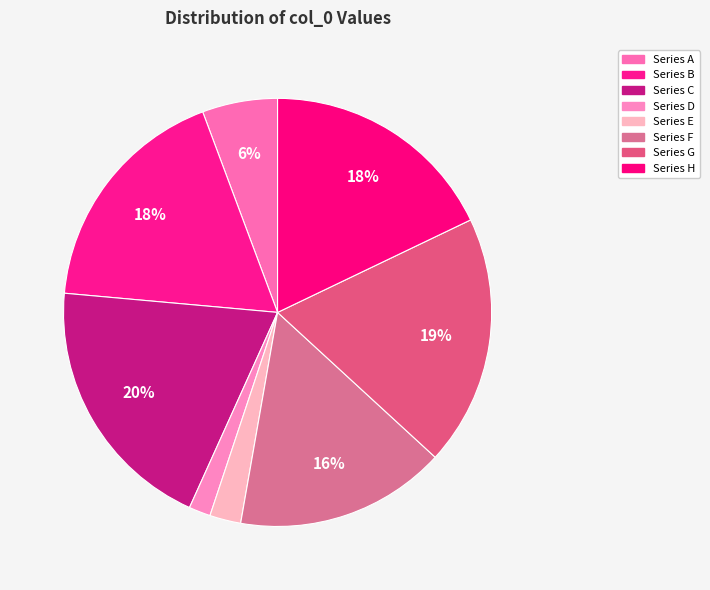

How many slices are in this pie chart?

8